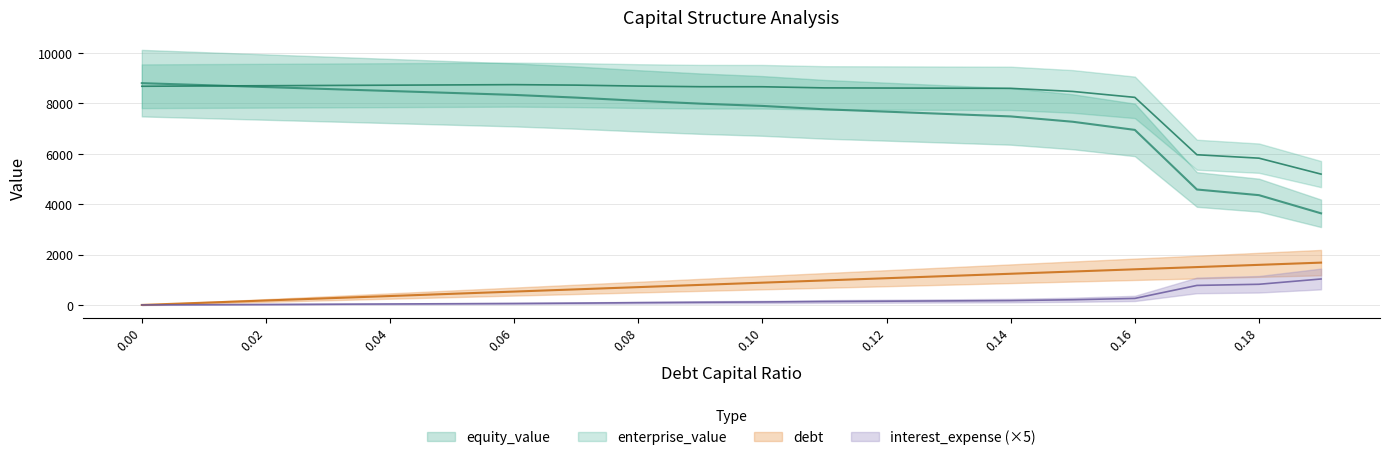

How many lines are shown in the chart?

4